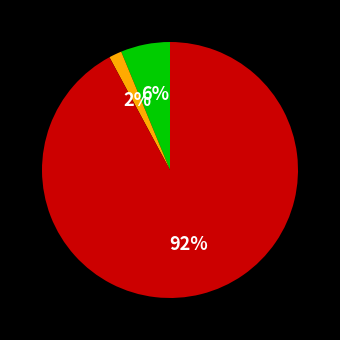

How many slices are in this pie chart?

3